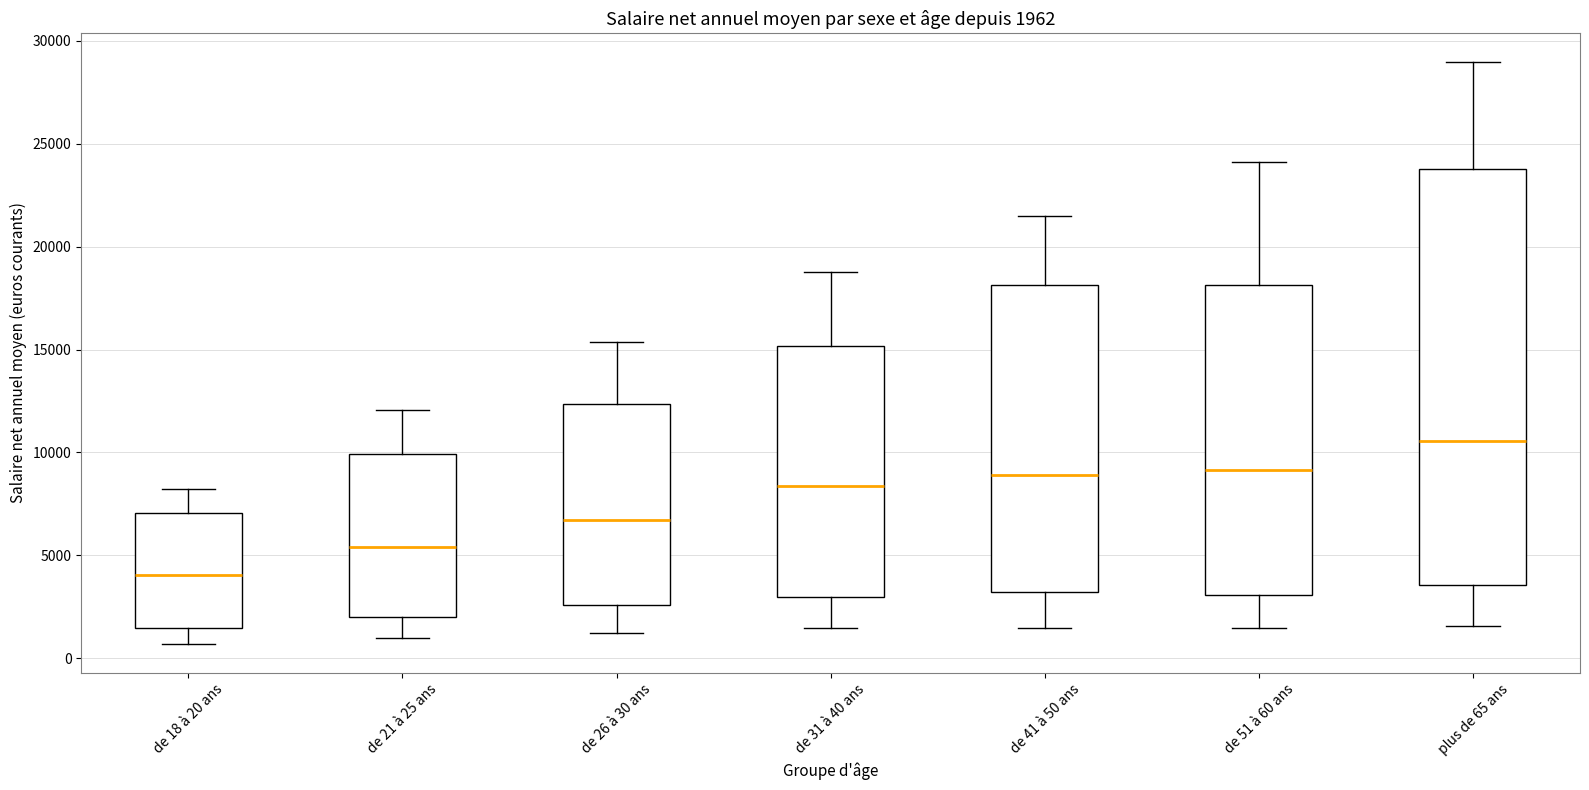

Which box is the tallest, from its lower edge to its upper edge?

plus de 65 ans